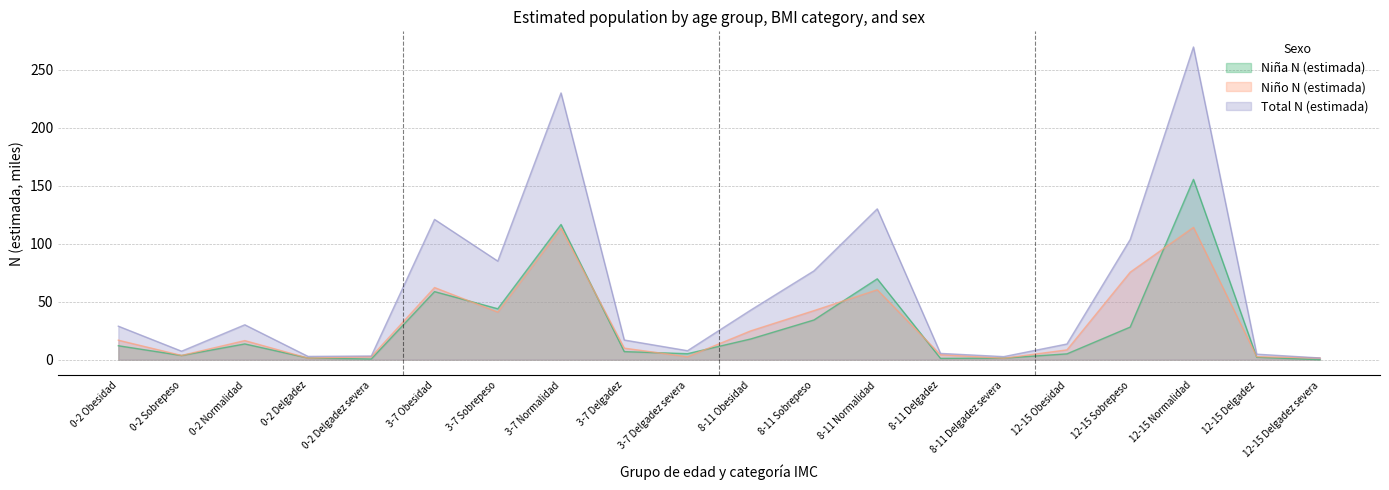

At which category is the sum across all series the highest?

12-15 Normalidad